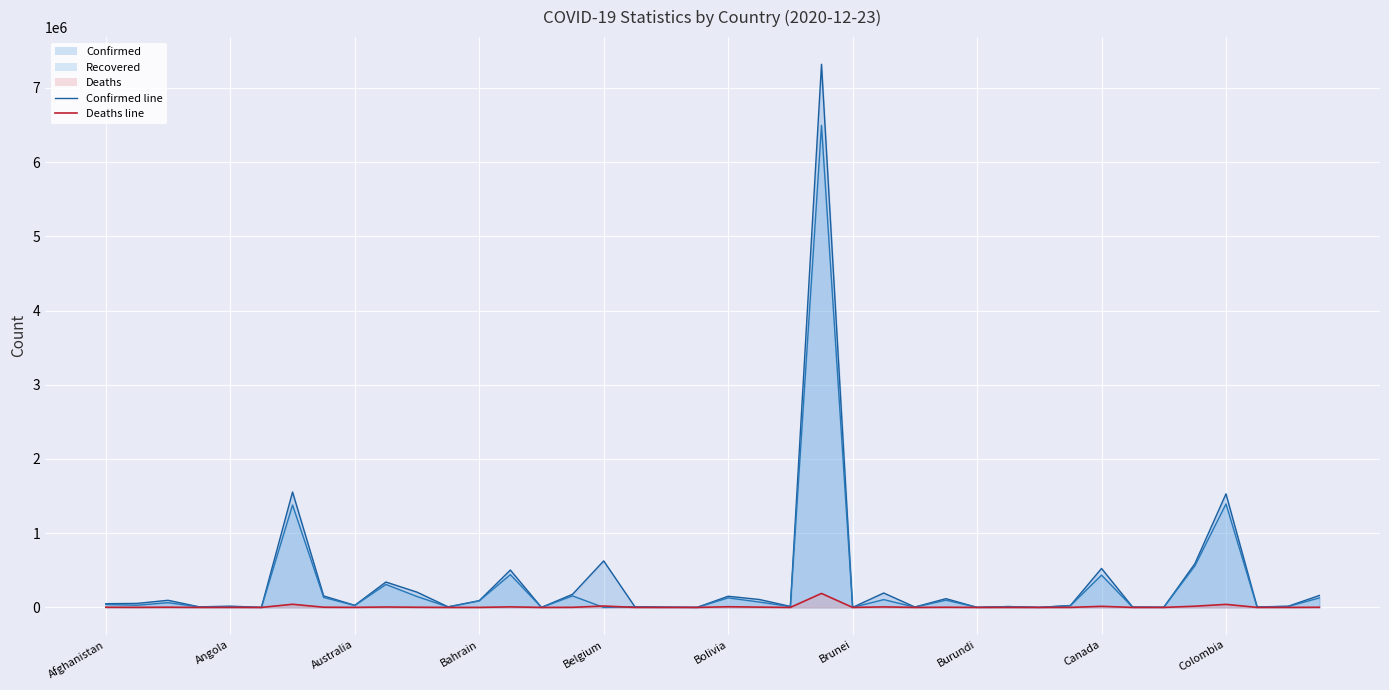

True or false: Confirmed and Deaths intersect in this chart.

False